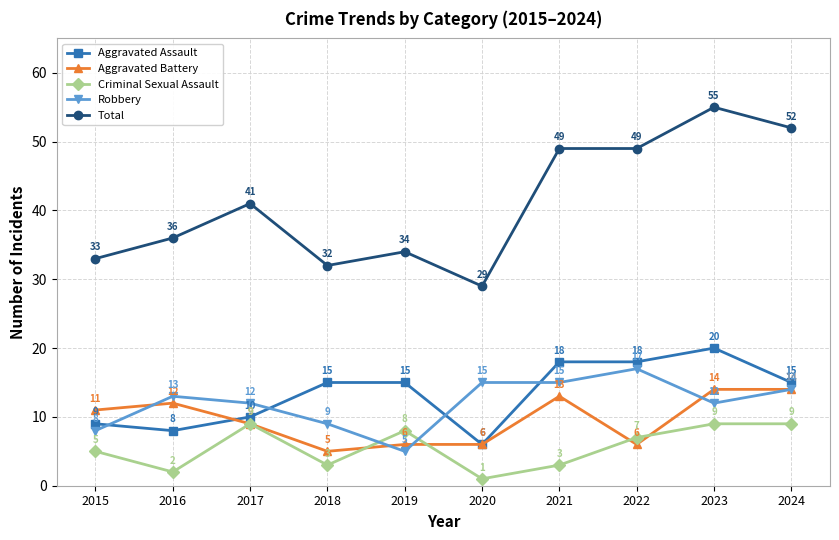

What is the value of the Criminal Sexual Assault point at the 6th from the left?

1